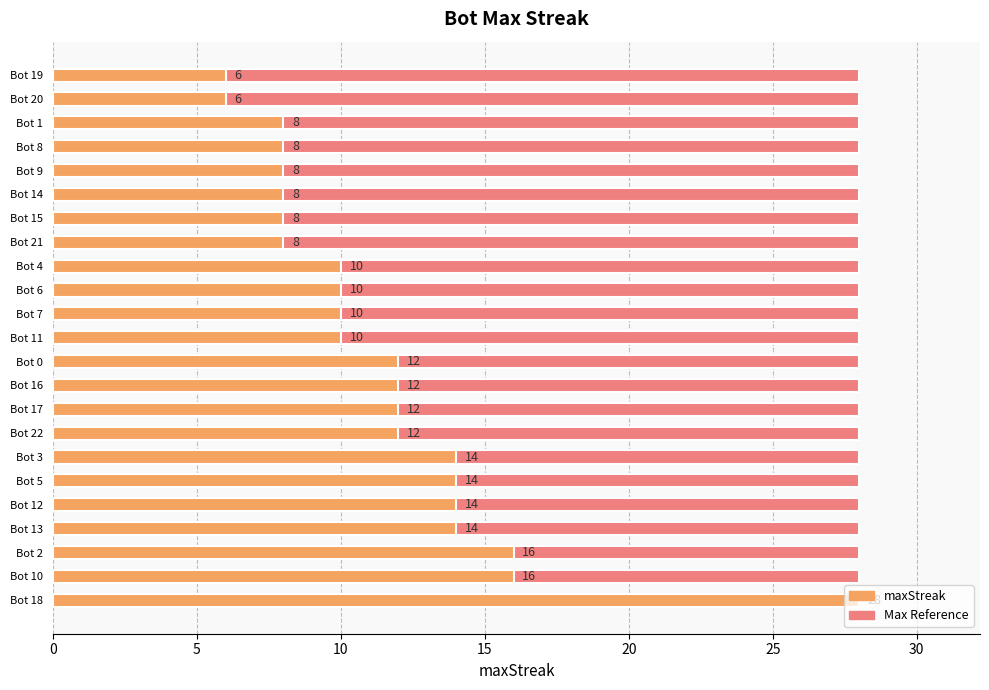

The maxStreak series shows 16.0 at 10. True or false?

True